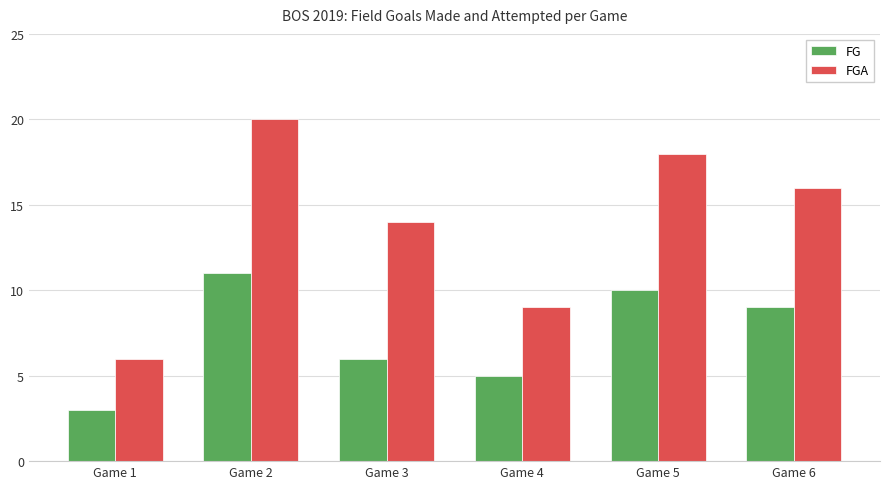

Reading right to left, list all the values displayed in this chart.

FG: Game 6=9	Game 5=10	Game 4=5	Game 3=6	Game 2=11	Game 1=3
FGA: Game 6=16	Game 5=18	Game 4=9	Game 3=14	Game 2=20	Game 1=6